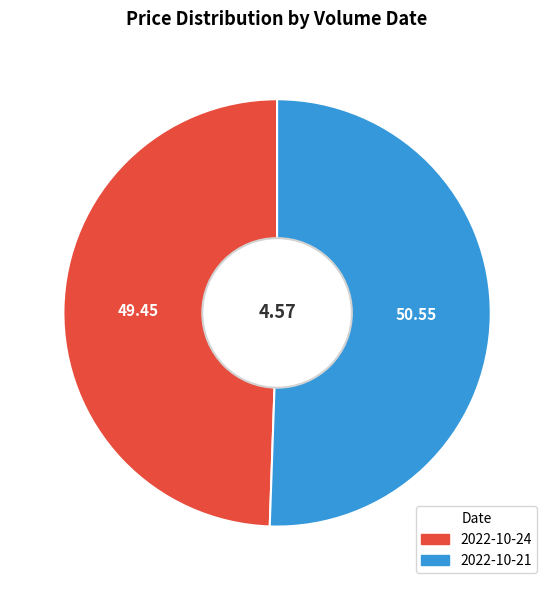

How many segments does this pie chart have?

2